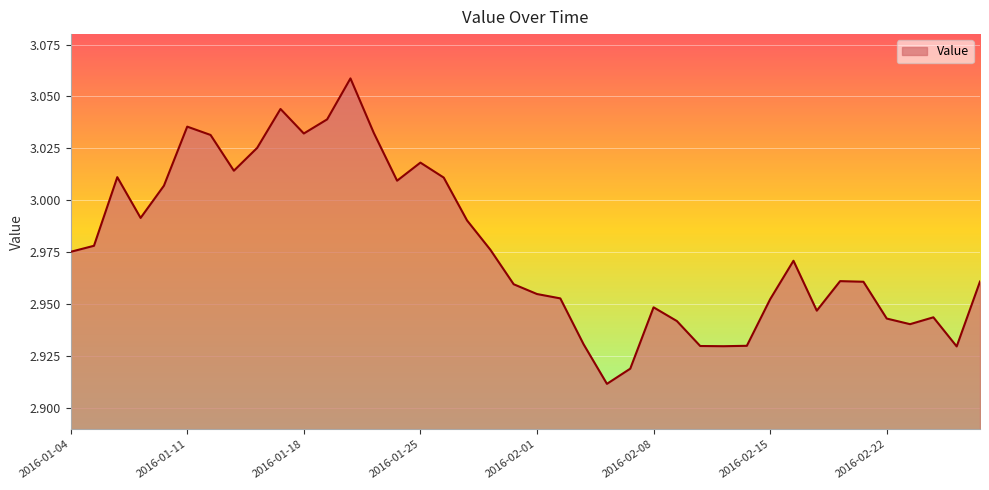

Where is the first local maximum?

2016-01-06